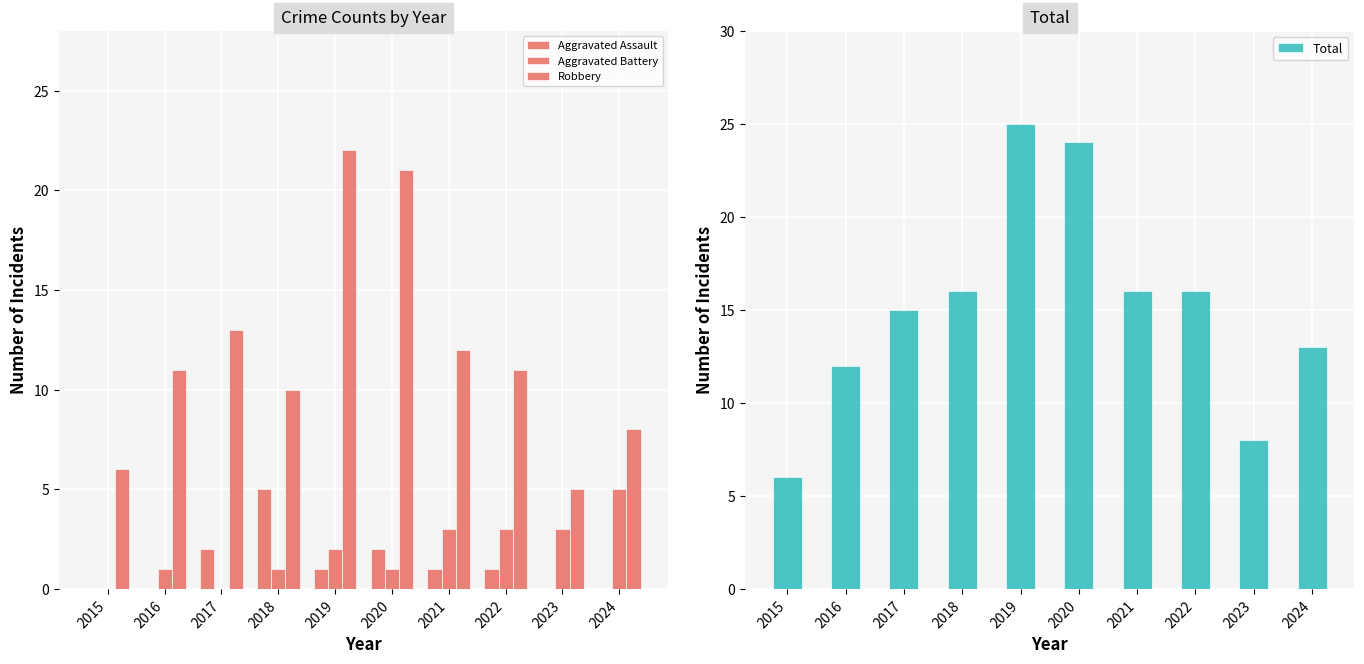

At which category does the chart reach its peak across all series?

2019